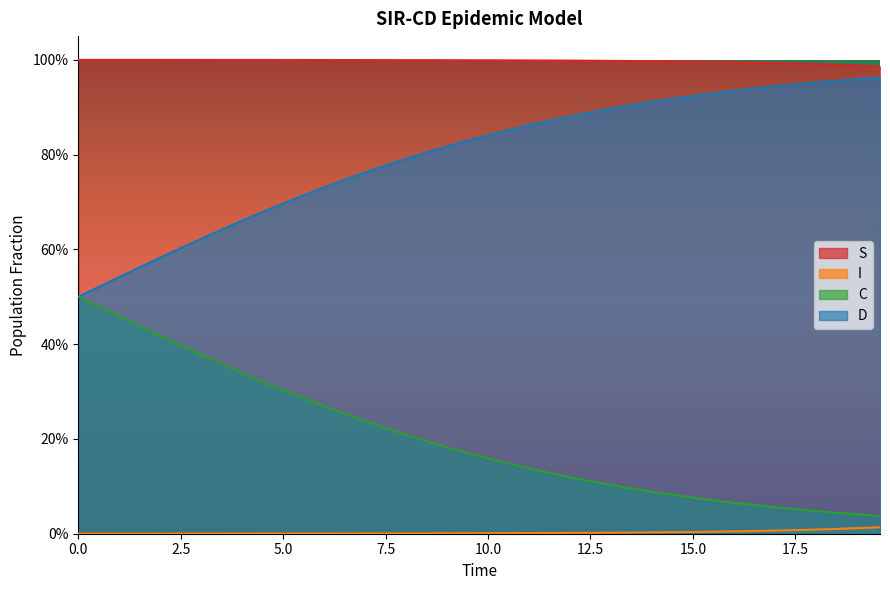

True or false: C has more than 2 points higher than both neighbors.

False